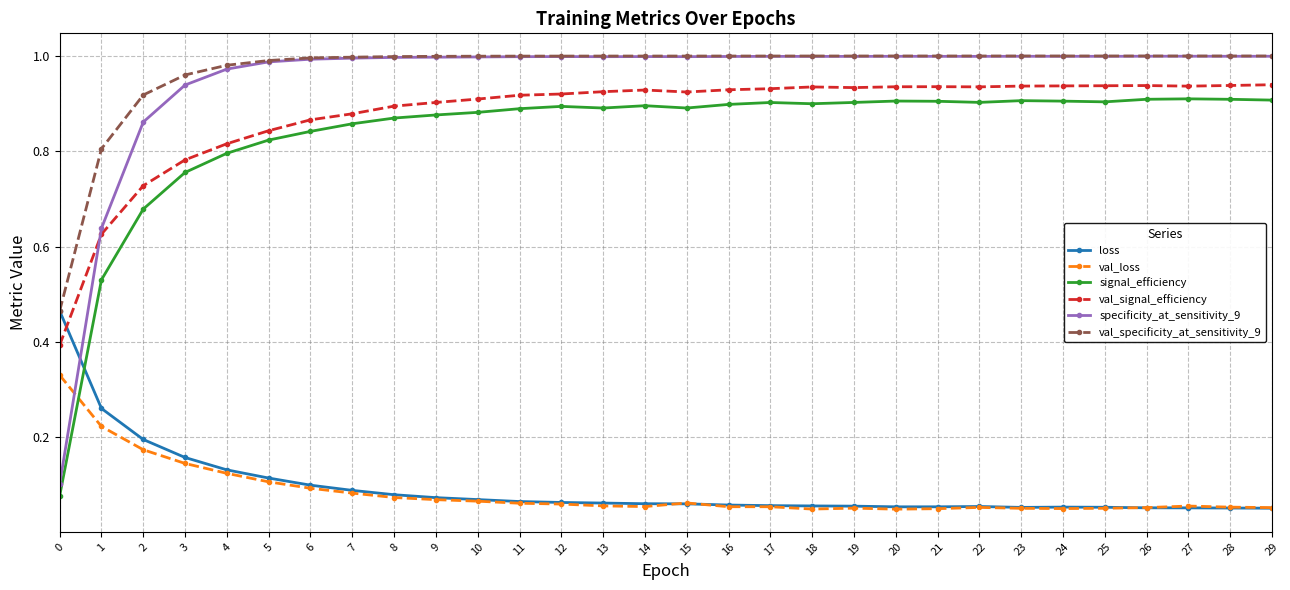

Does the chart have visible grid lines?

Yes